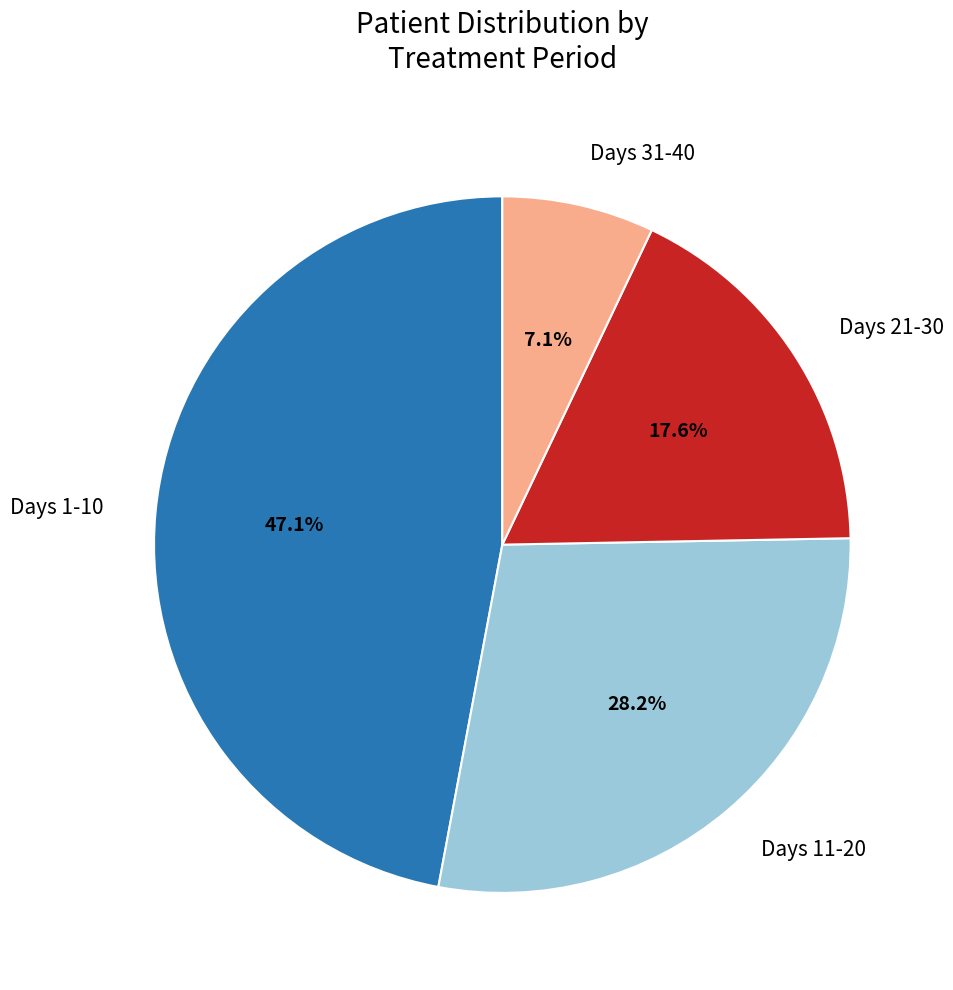

Count the number of slices in the pie.

4